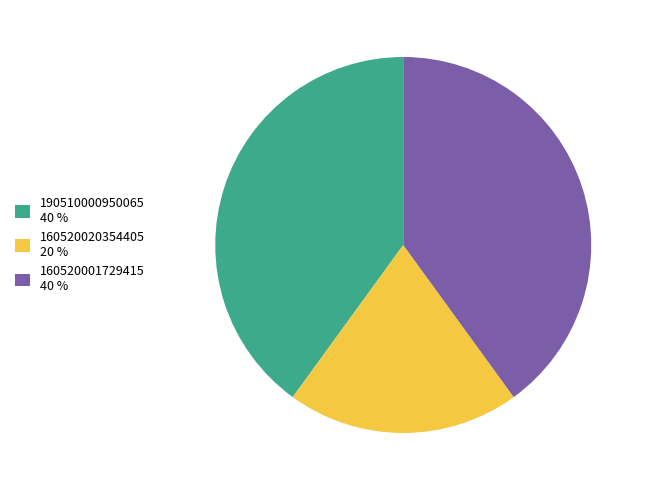

Approximately how many times larger is the value at 190510000950065 40 % compared to 160520001729415 40 %?

1.0